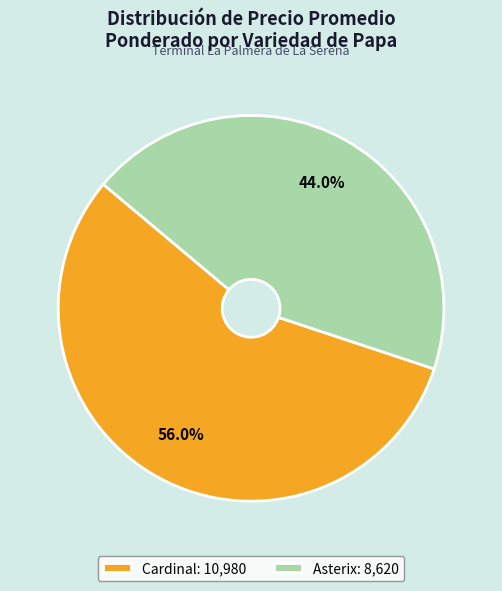

To the nearest percent, what is the average slice percentage?

50%